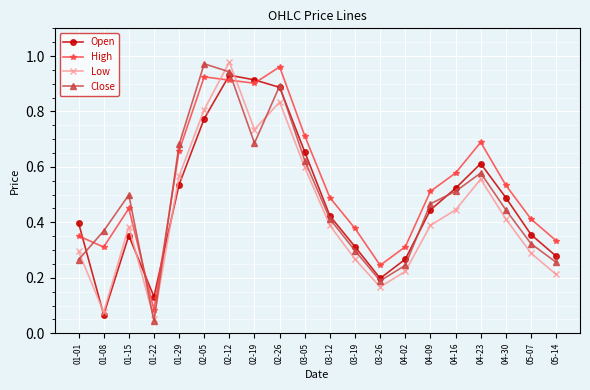

At 04-23, list the series in order from largest to smallest.

High, Open, Close, Low